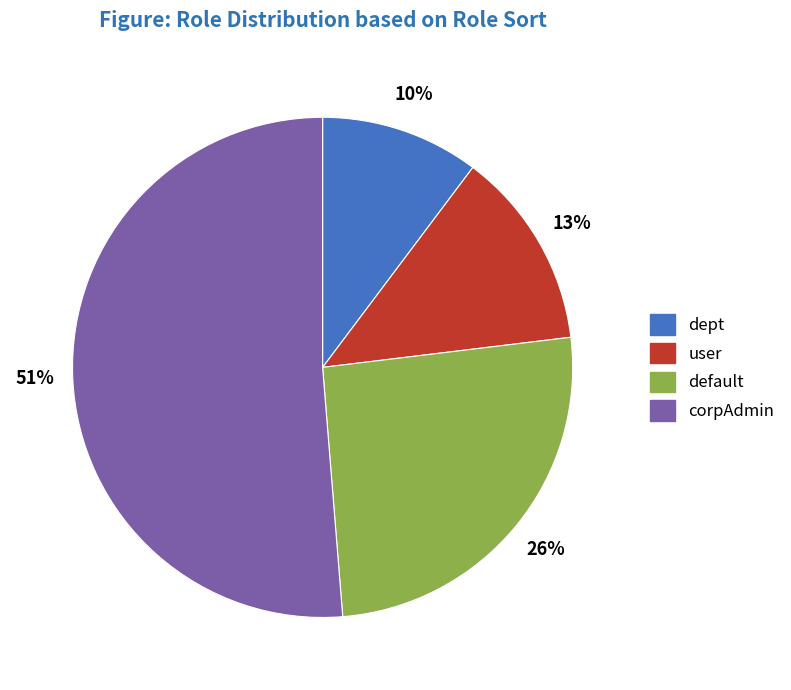

How many slices are in this pie chart?

4